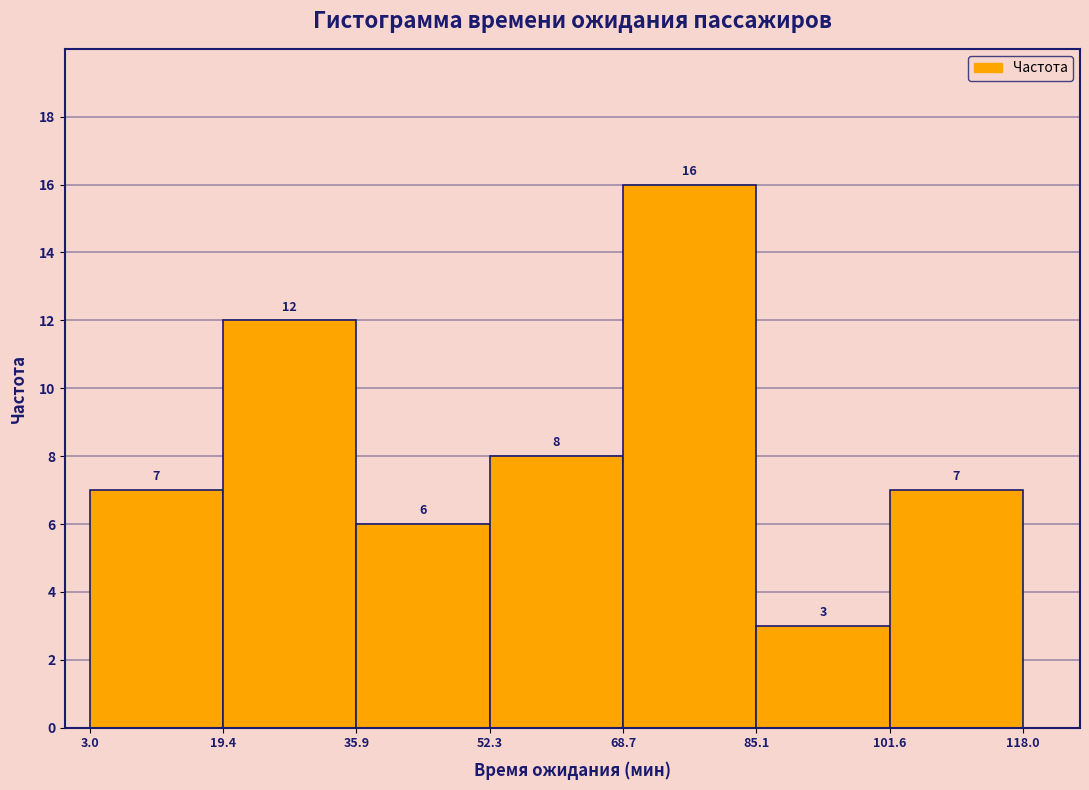

Over which range of the x-axis is the bar tallest?

68.7 to 85.1